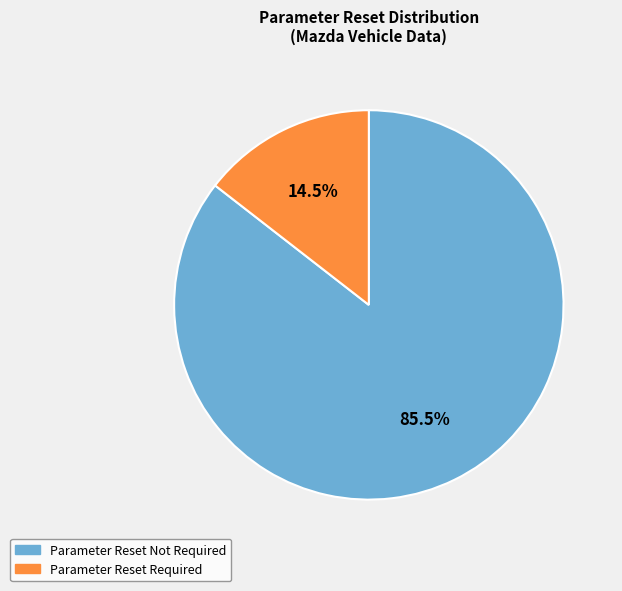

What percentage is NOT represented by Parameter Reset Required?

85.5%